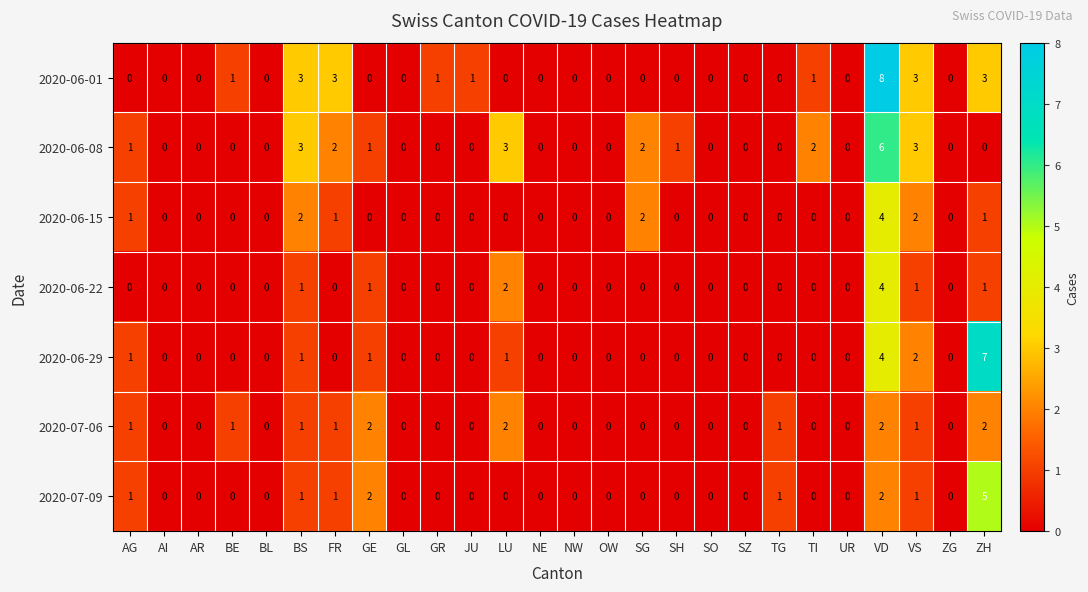

What is the maximum value shown in the chart?

8